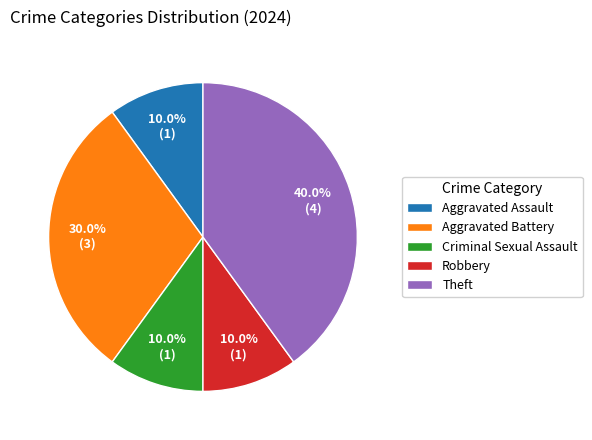

Is it true that Criminal Sexual Assault is 1% of the pie?

False